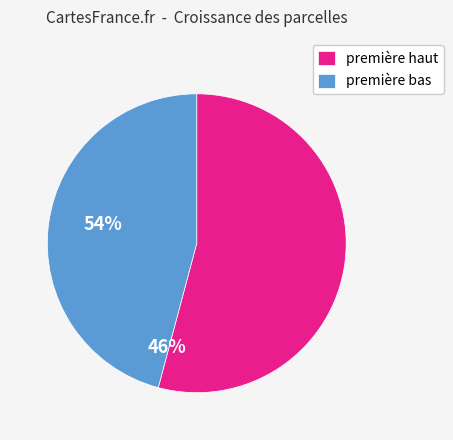

How many slices are in this pie chart?

2